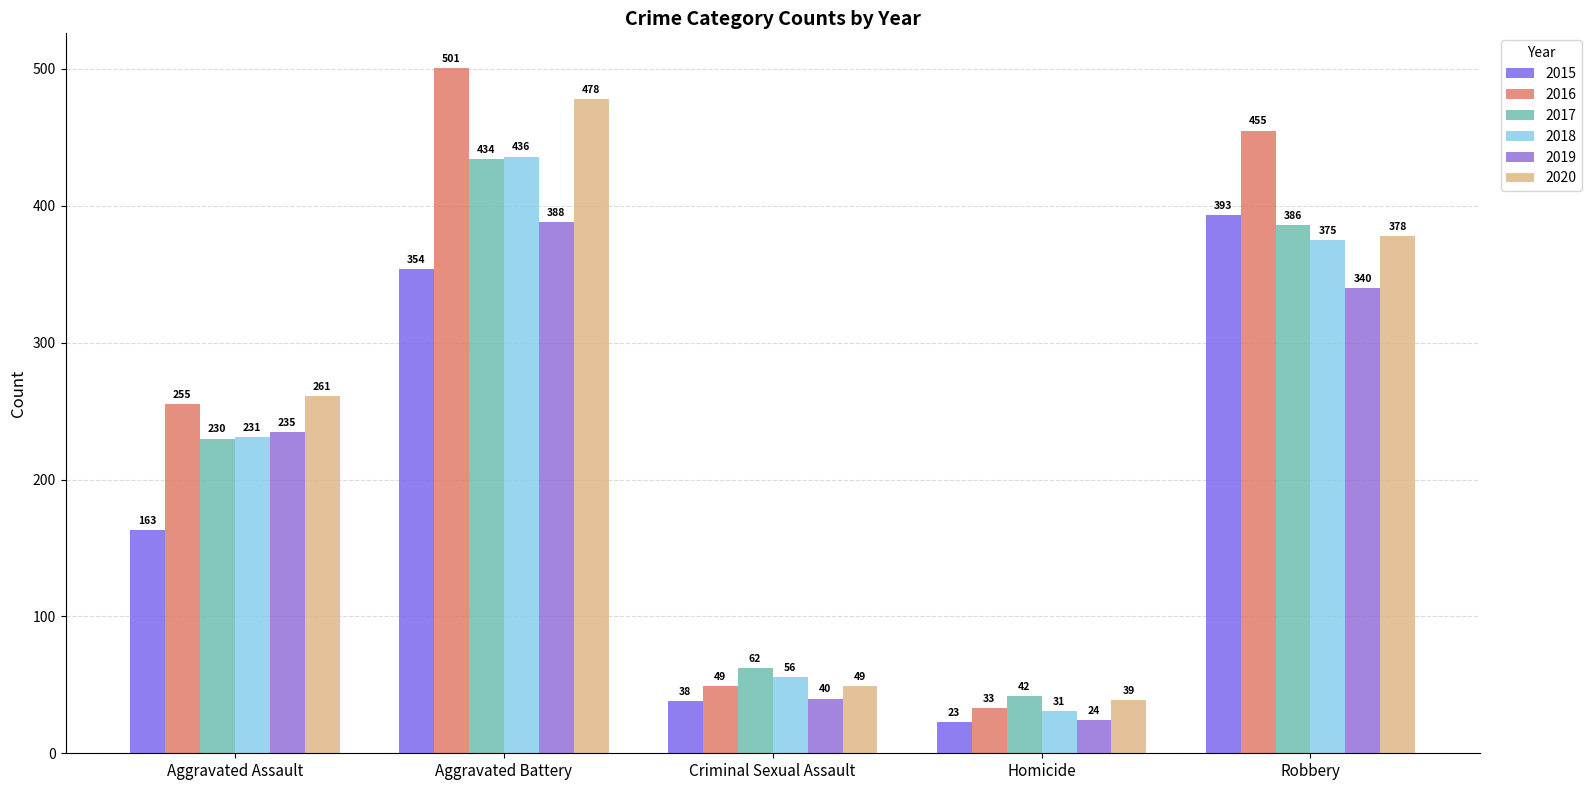

What is the spread (max minus min) of values at Aggravated Battery?

147